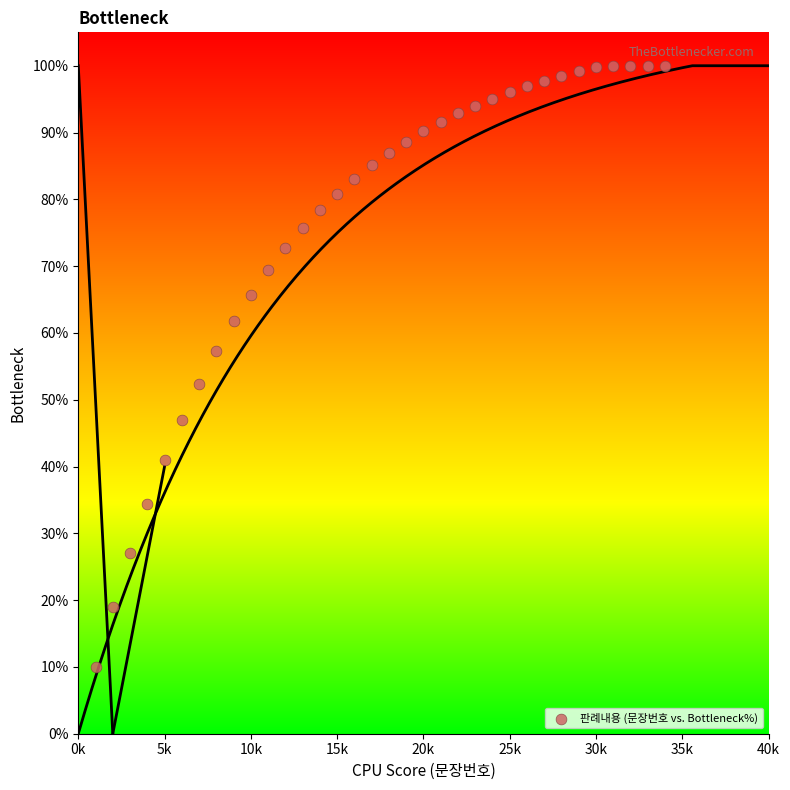

What Y value in the scatter plot is closest to 54?

52.4